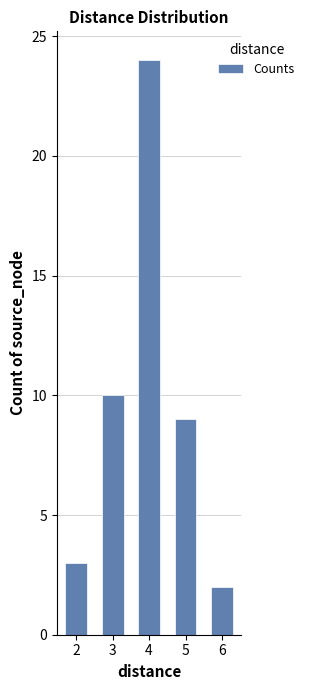

How many data points are less than 9?

2